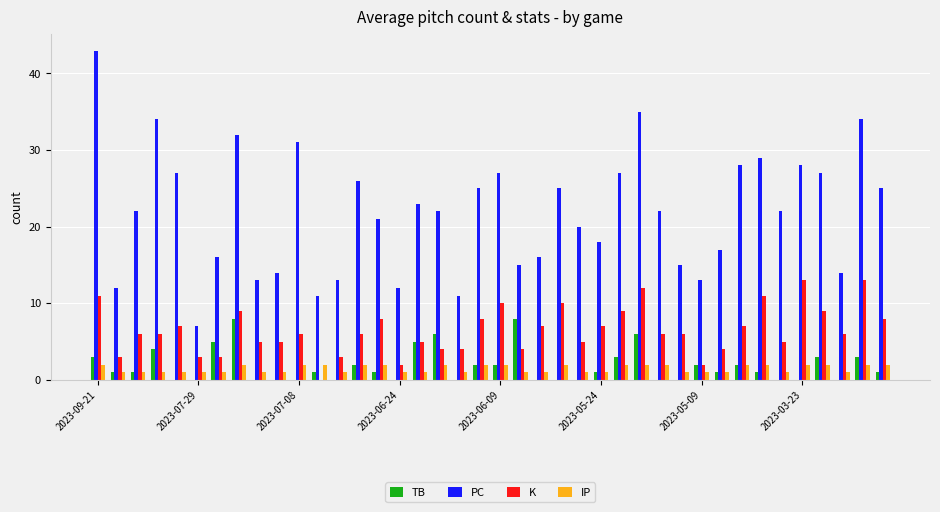

Which series has the largest total across all categories?

PC